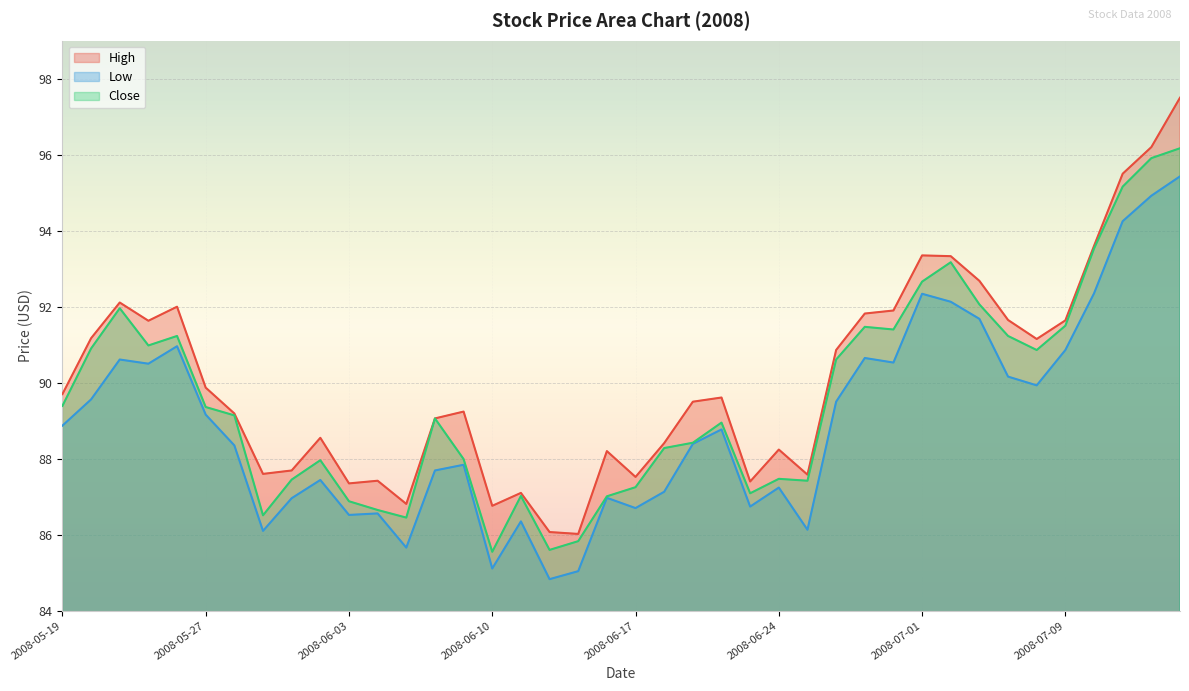

How many series are shown in this chart?

3